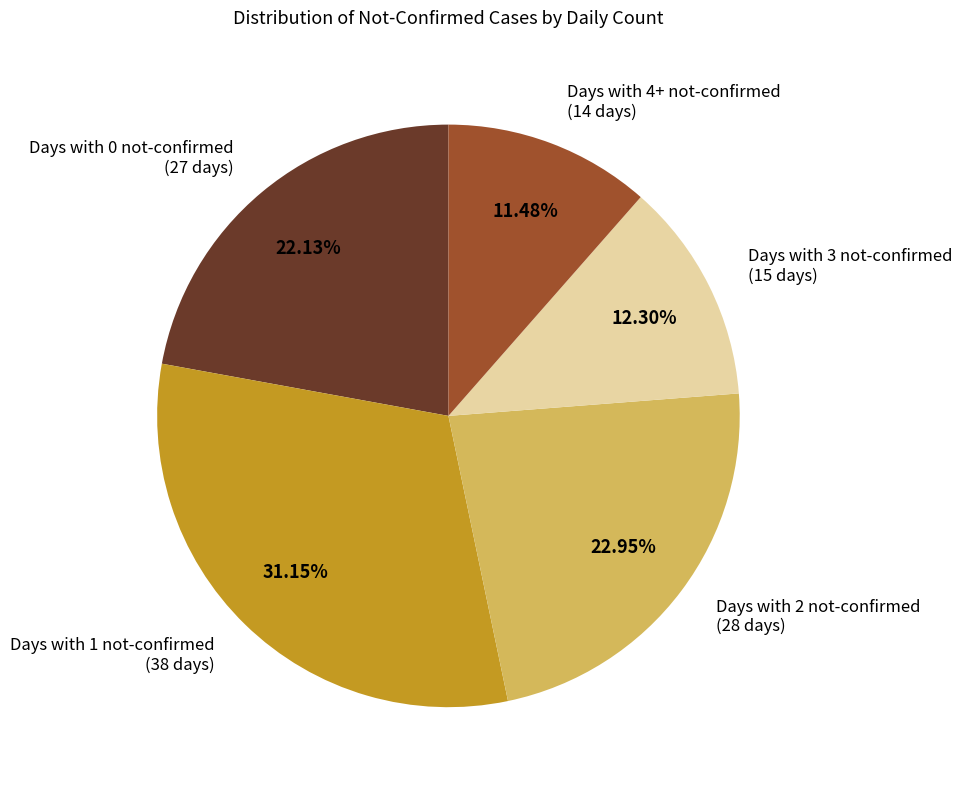

Is Days with 4+ not-confirmed (14 days) the majority of the pie?

No